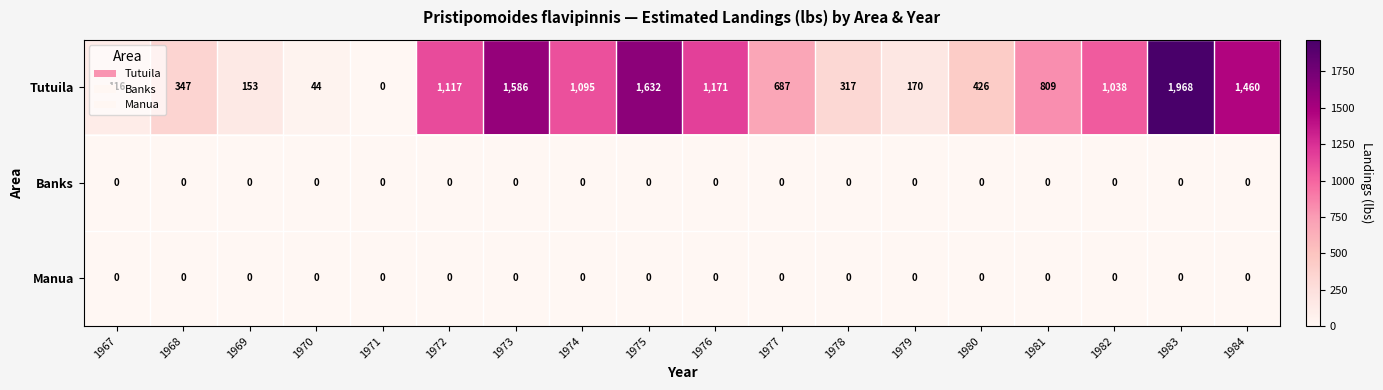

Is it true that Banks equals 0 at 1982?

True